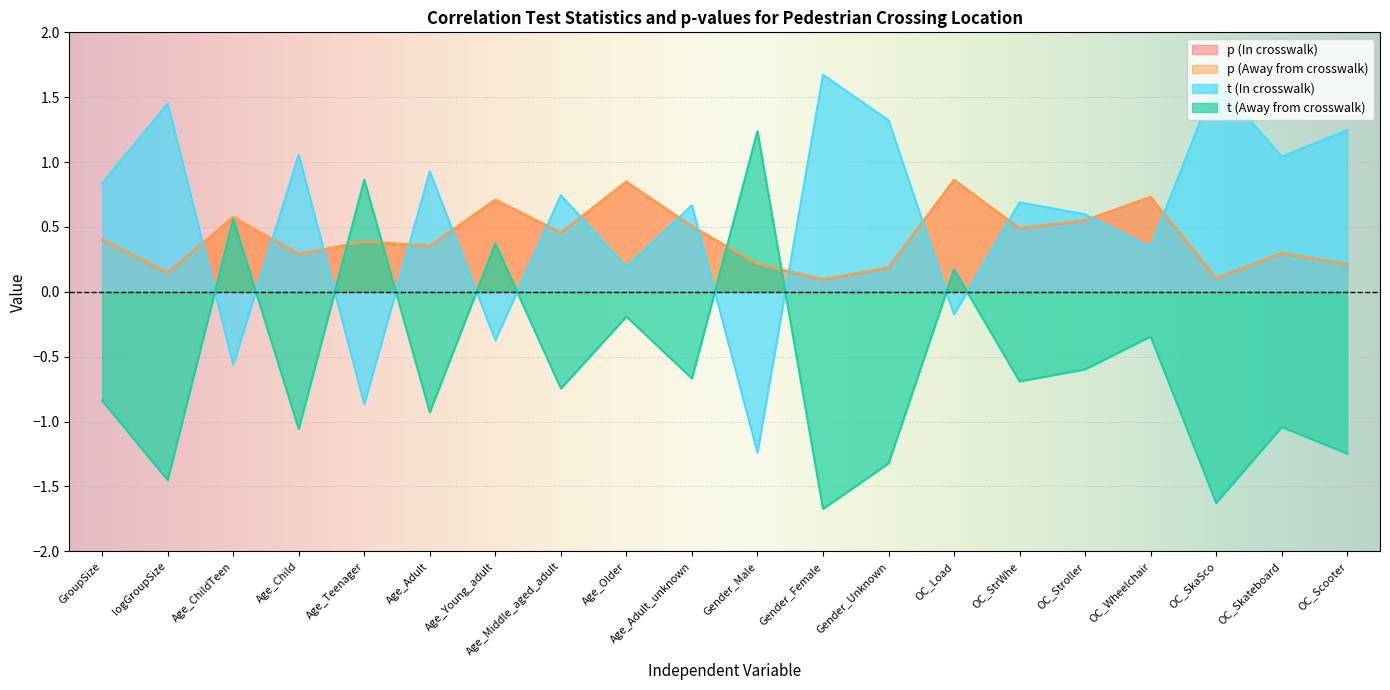

After their last crossing, which series has the higher values: t (Away from crosswalk) or p (In crosswalk)?

p (In crosswalk)